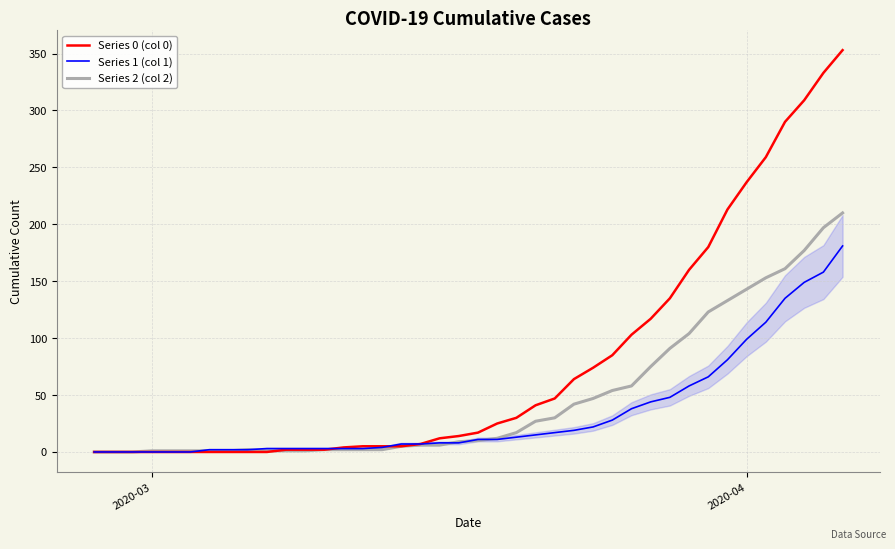

List the series in order of their peak value, lowest first.

Series 1 (col 1), Series 2 (col 2), Series 0 (col 0)